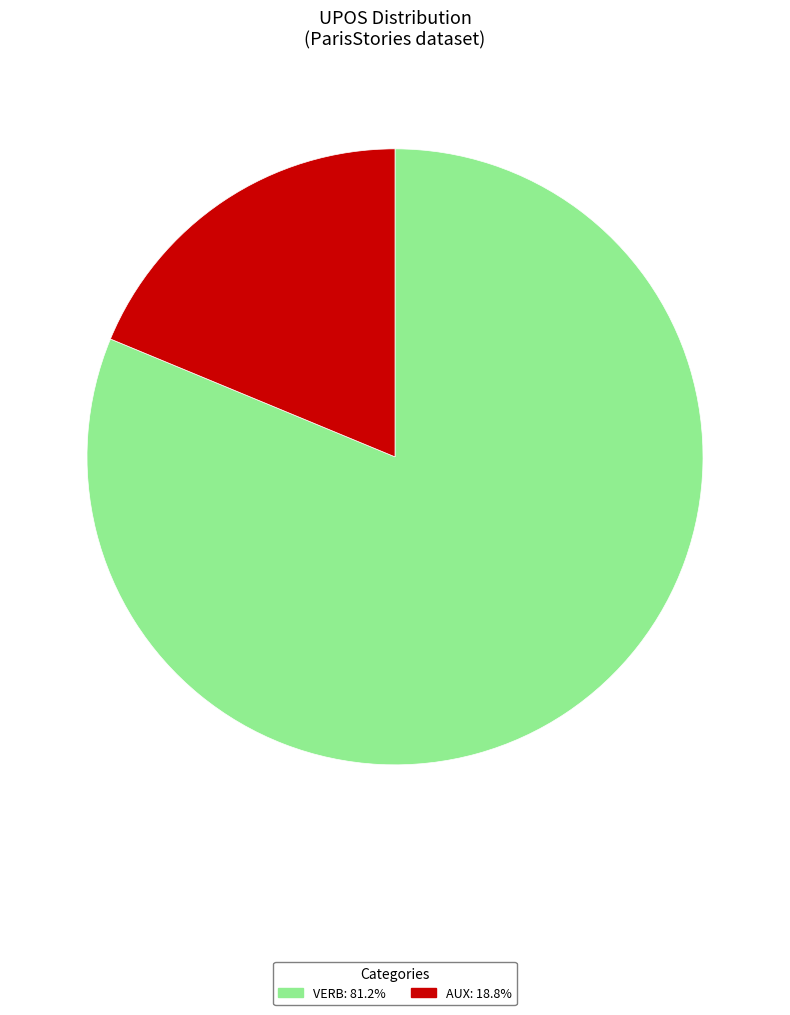

What is the largest slice in the pie chart?

VERB